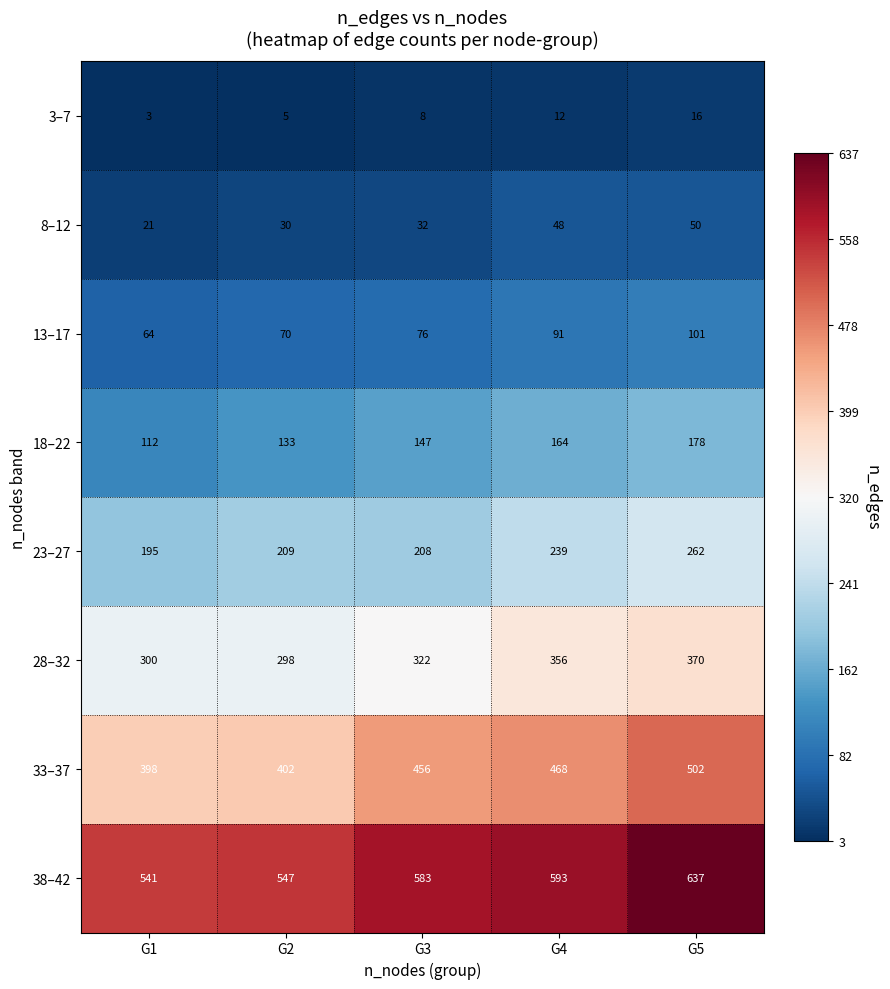

Which series has the largest range (max minus min)?

33–37